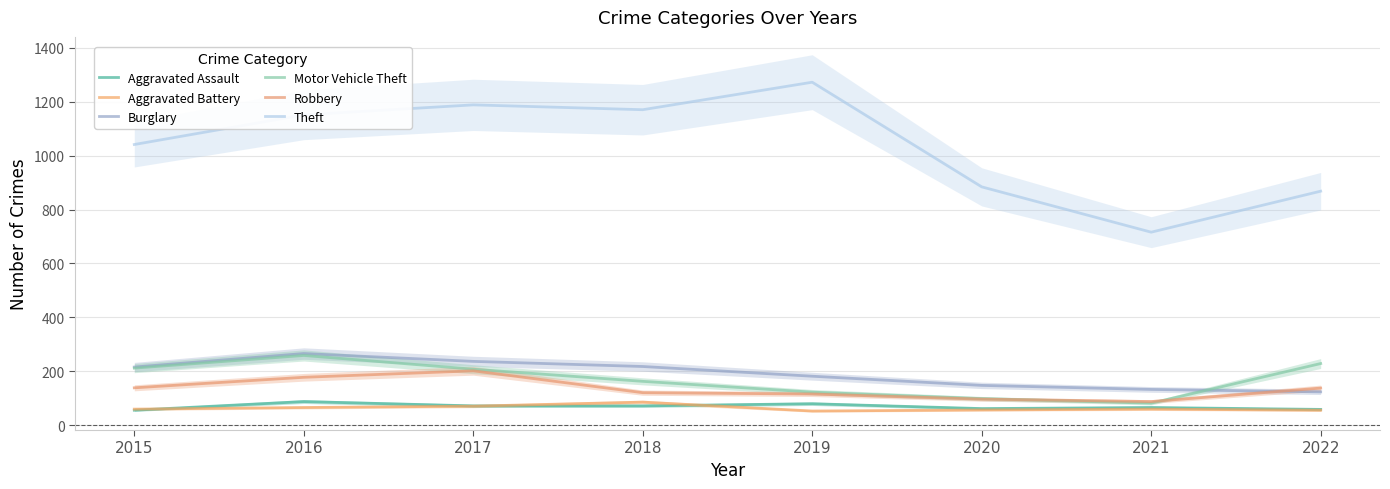

Which series has the widest spread of values?

Theft